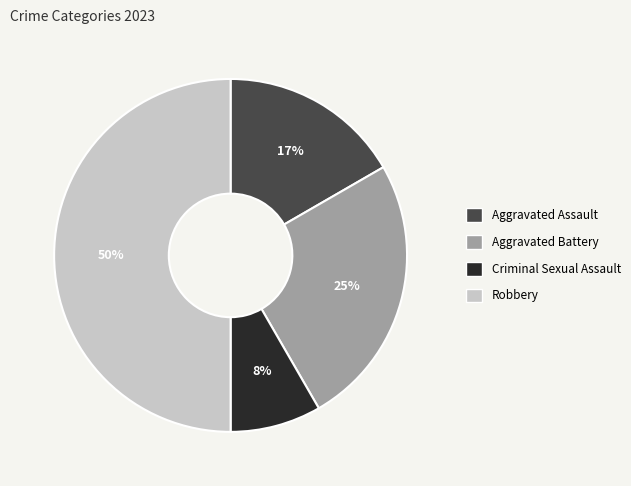

Approximately how many times larger is the value at Robbery compared to Aggravated Battery?

2.0